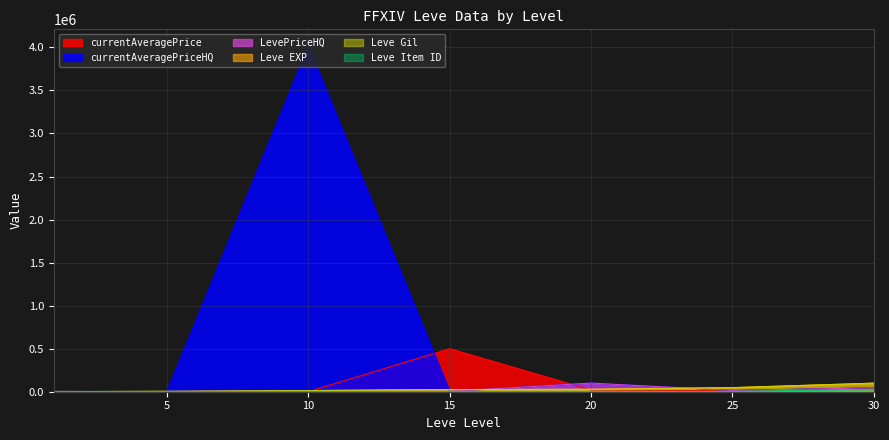

Count the number of data series in this chart.

6